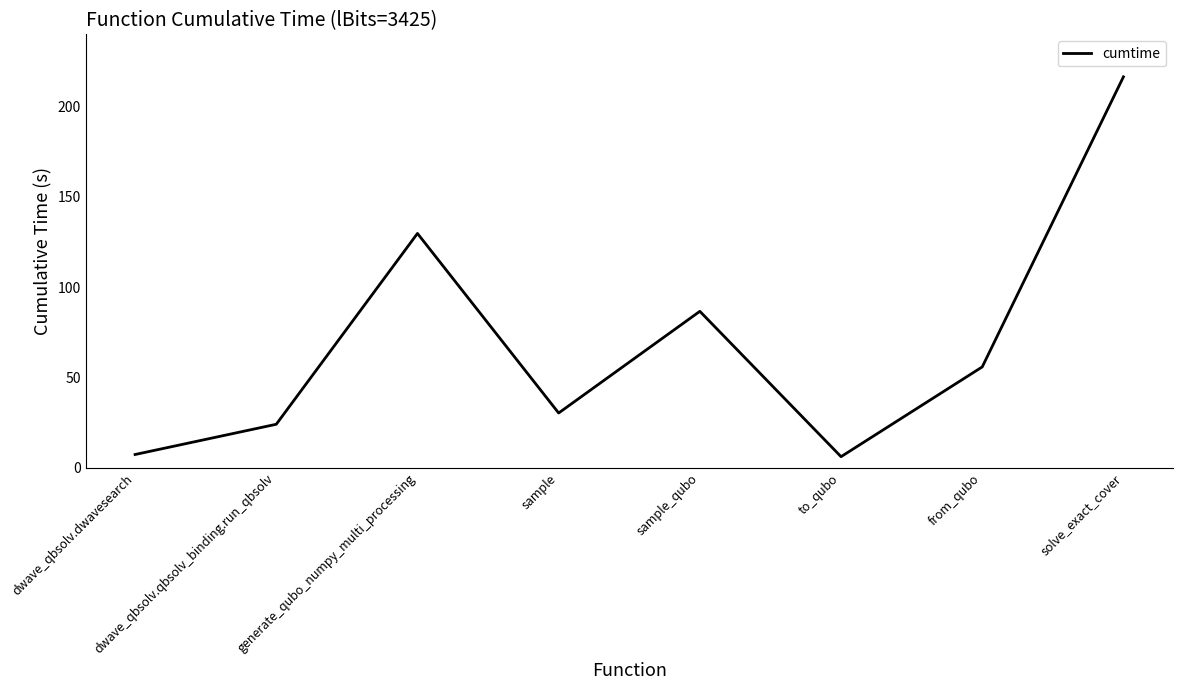

What is the difference between the maximum and second lowest values?

209.1